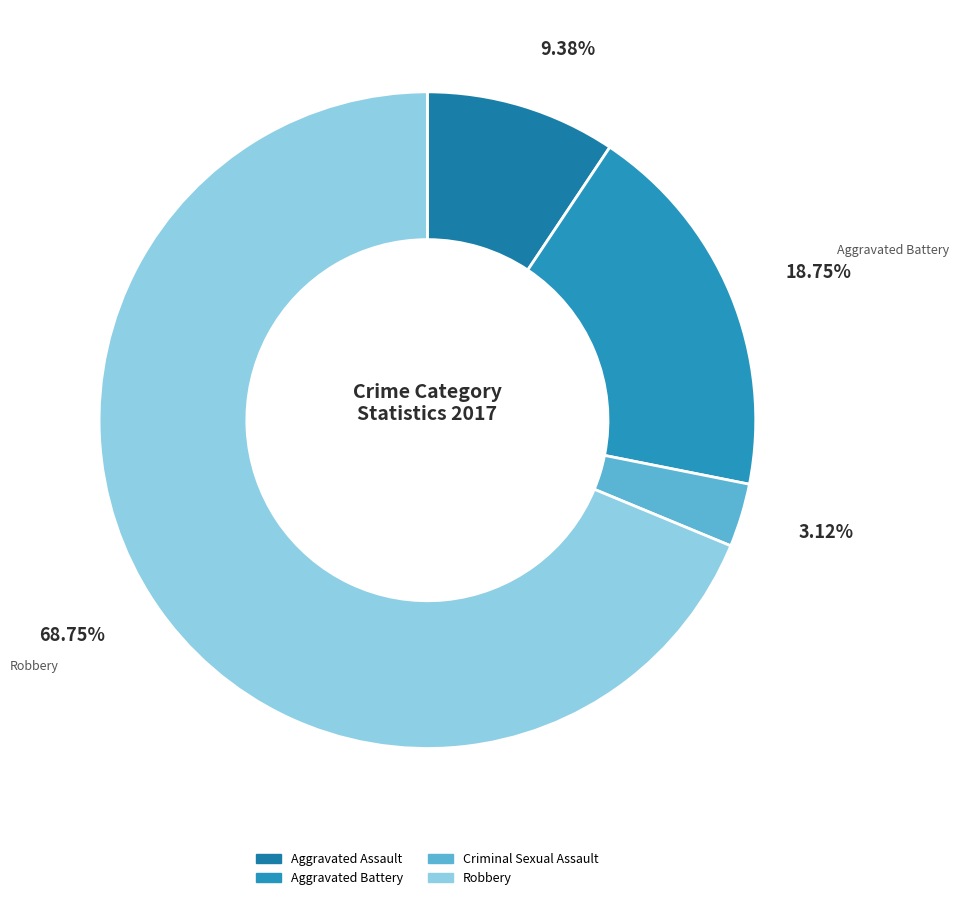

Which slice is the largest?

Robbery